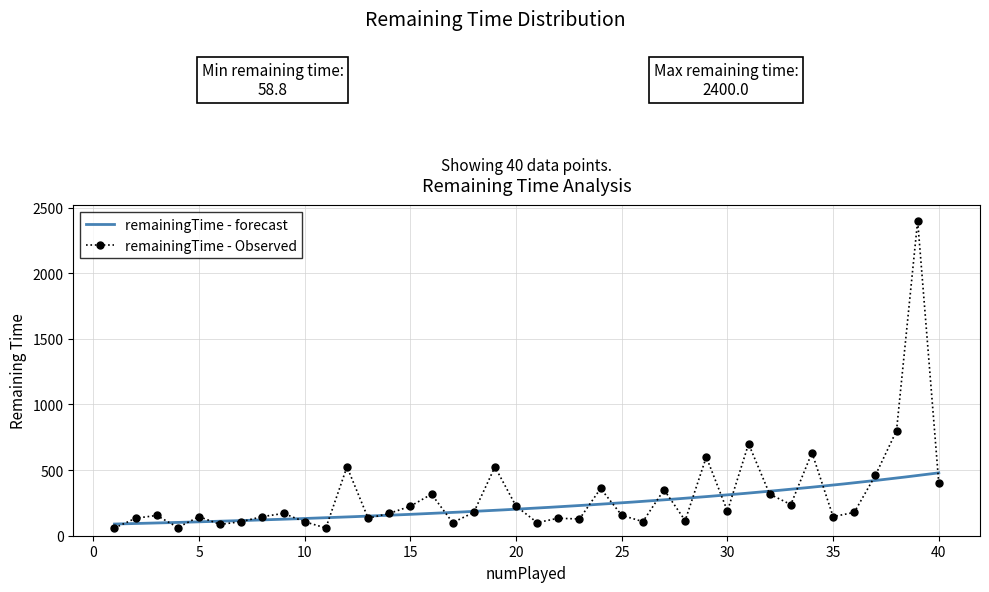

Reading left to right, extract all data points from this chart.

58.8	133.3	154.6	62.5	145.4	85.7	107.7	145.4	170.0	106.2	58.8	525.0	133.3	170.0	225.0	316.7	100.0	177.8	525.0	225.0	100.0	133.3	127.3	360.0	155.6	107.7	350.0	115.4	600.0	187.5	700.0	316.7	237.5	633.3	145.4	177.8	460.0	800.0	2400.0	400.0